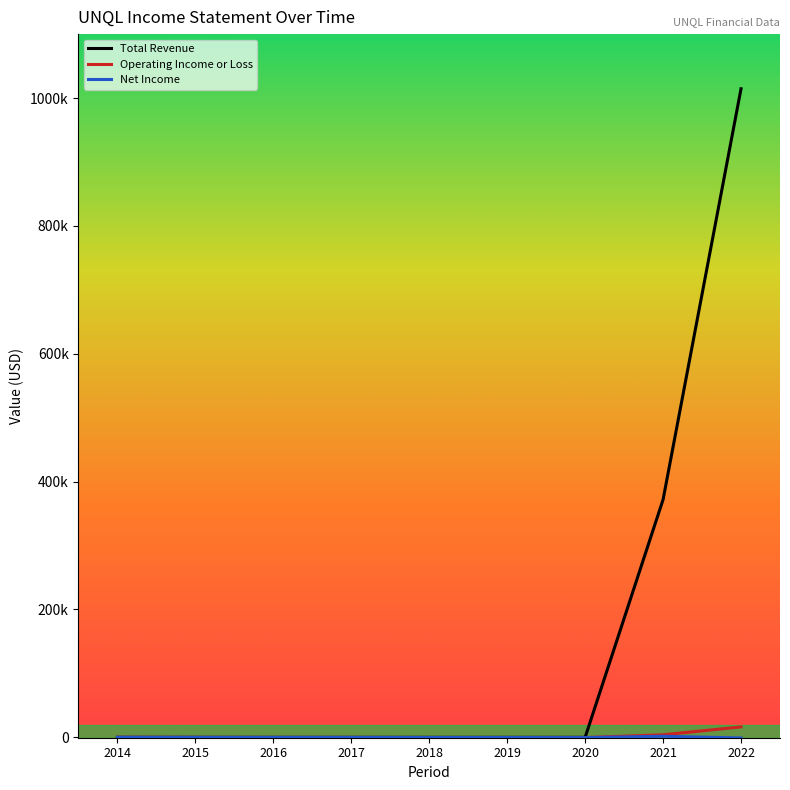

Does the chart display data point markers on the line(s)?

No